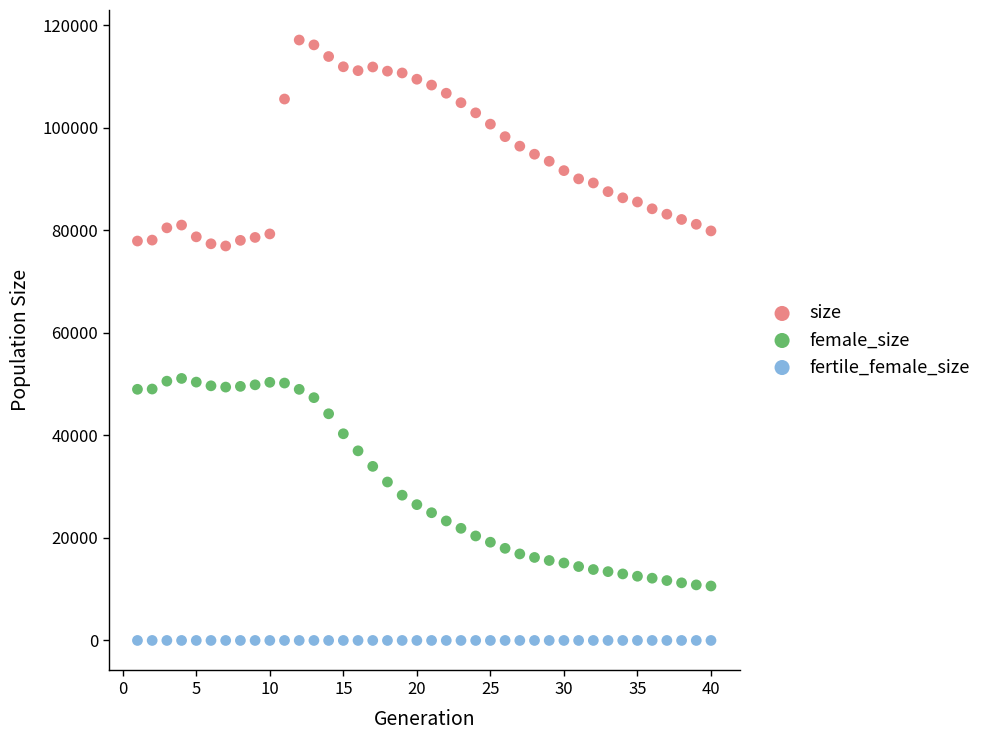

Which series reaches the maximum Y coordinate?

size